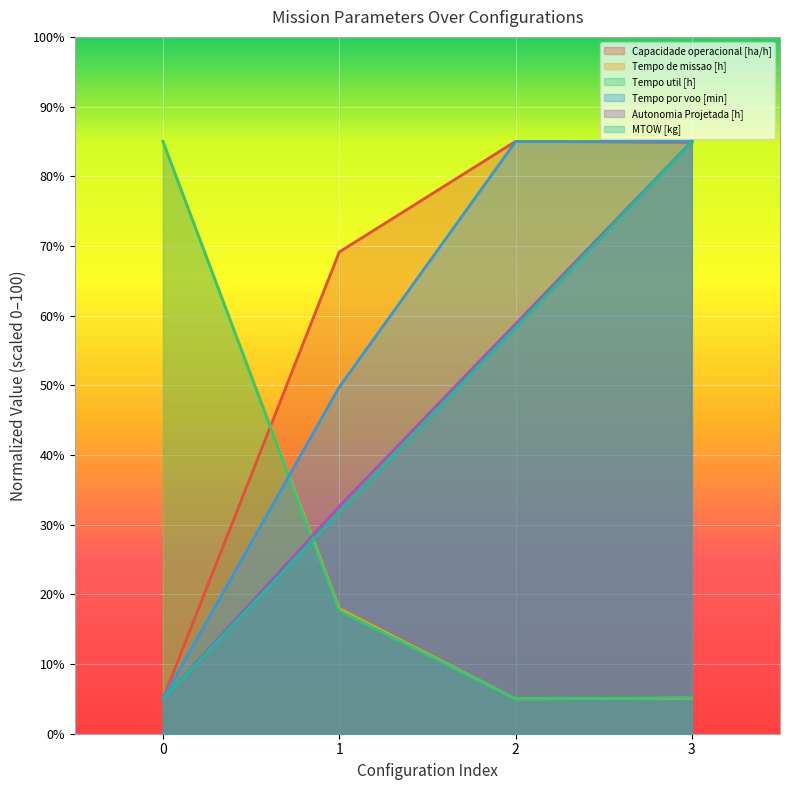

Reading left to right, list all the values displayed in this chart.

Capacidade operacional [ha/h]: 0=5.0	1=69.1	2=85.0	3=84.9
Tempo de missao [h]: 0=85.0	1=18.0	2=5.0	3=5.1
Tempo util [h]: 0=85.0	1=17.7	2=5.0	3=5.1
Tempo por voo [min]: 0=5.0	1=49.7	2=85.0	3=85.0
Autonomia Projetada [h]: 0=5.0	1=32.6	2=58.8	3=85.0
MTOW [kg]: 0=5.0	1=31.7	2=58.3	3=85.0